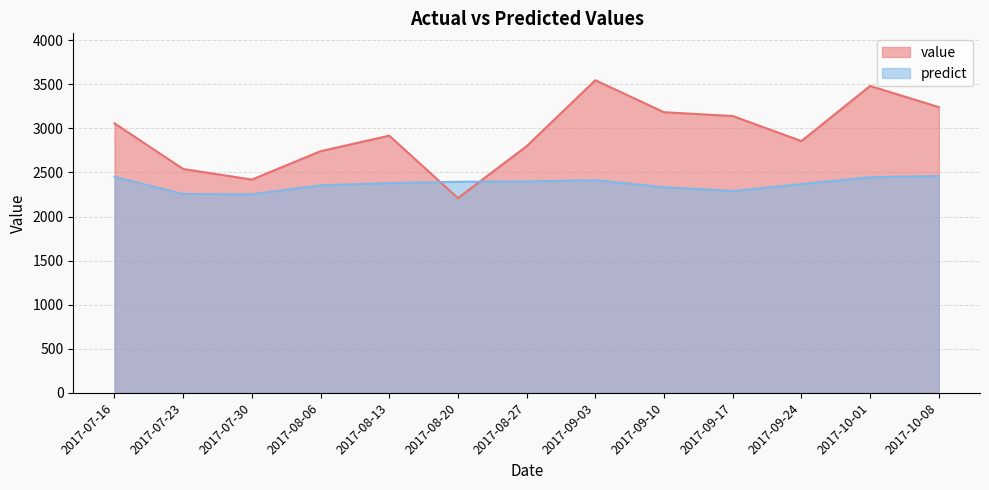

What is the label of the 5th point from the left?

2017-08-13